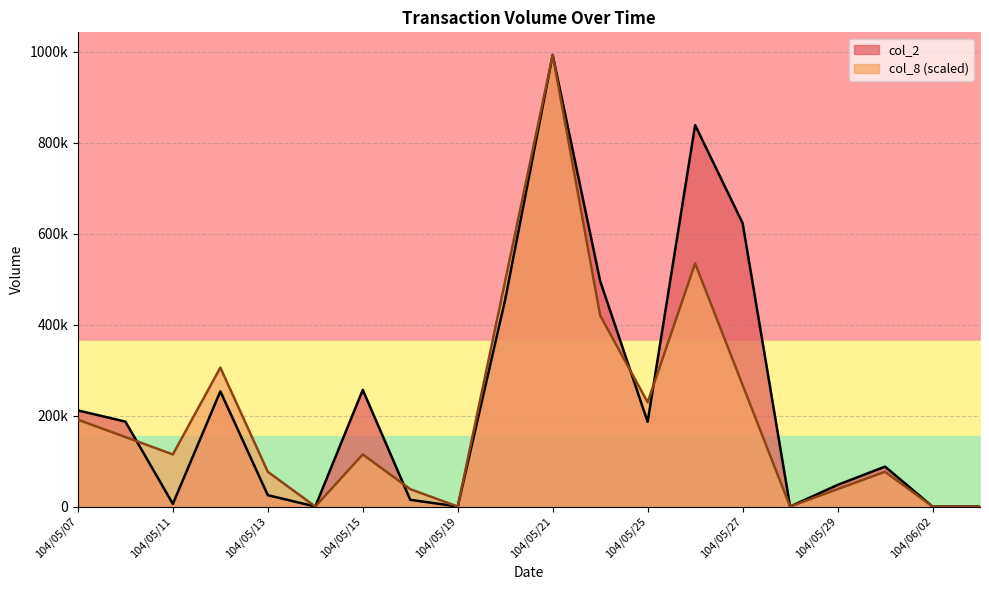

Reading right to left, extract all data points from this chart.

col_2: 104/06/03=0.0	104/06/02=0.0	104/06/01=87800.0	104/05/29=47500.0	104/05/28=0.0	104/05/27=623400.0	104/05/26=839160.0	104/05/25=186260.0	104/05/22=495960.0	104/05/21=993490.0	104/05/20=455500.0	104/05/19=0.0	104/05/18=14800.0	104/05/15=256600.0	104/05/14=0.0	104/05/13=24940.0	104/05/12=253400.0	104/05/11=5880.0	104/05/08=186800.0	104/05/07=211460.0
col_8: 104/06/03=0.0	104/06/02=0.0	104/06/01=76422.3	104/05/29=38211.2	104/05/28=0.0	104/05/27=267478.1	104/05/26=534956.2	104/05/25=229266.9	104/05/22=420322.7	104/05/21=993490.0	104/05/20=496745.0	104/05/19=0.0	104/05/18=38211.2	104/05/15=114633.5	104/05/14=0.0	104/05/13=76422.3	104/05/12=305689.2	104/05/11=114633.5	104/05/08=152844.6	104/05/07=191055.8